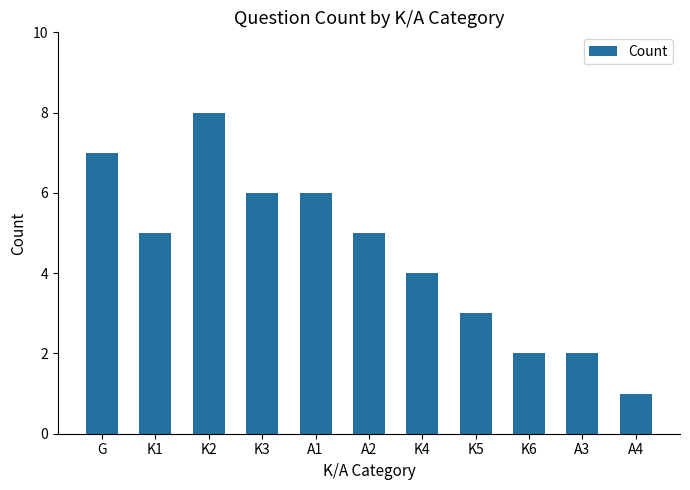

Which has a higher value, G or A2?

G